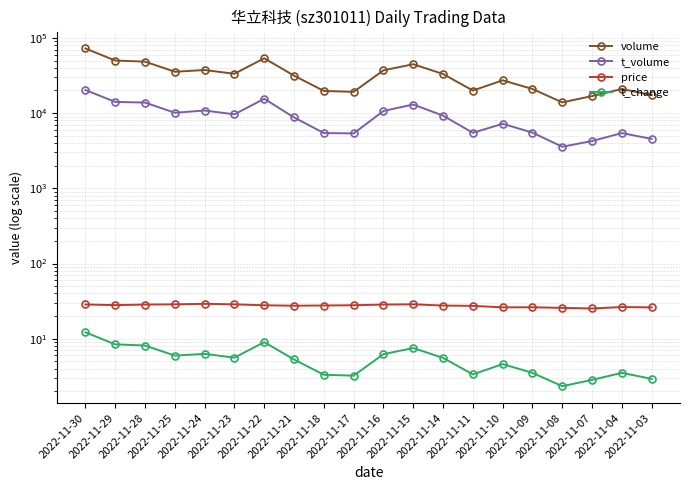

List the labels in order of volume value, smallest first.

2022-11-08, 2022-11-07, 2022-11-03, 2022-11-17, 2022-11-18, 2022-11-11, 2022-11-09, 2022-11-04, 2022-11-10, 2022-11-21, 2022-11-14, 2022-11-23, 2022-11-25, 2022-11-16, 2022-11-24, 2022-11-15, 2022-11-28, 2022-11-29, 2022-11-22, 2022-11-30